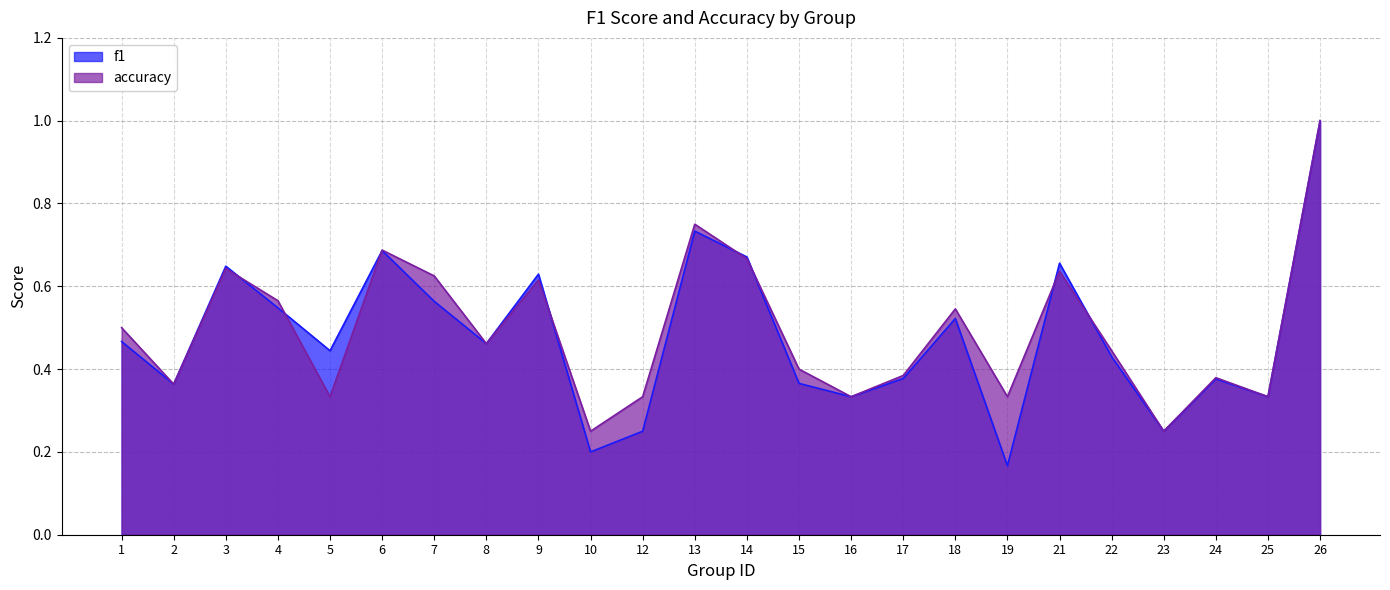

In accuracy, how many points are higher than both neighbors (excluding endpoints)?

7